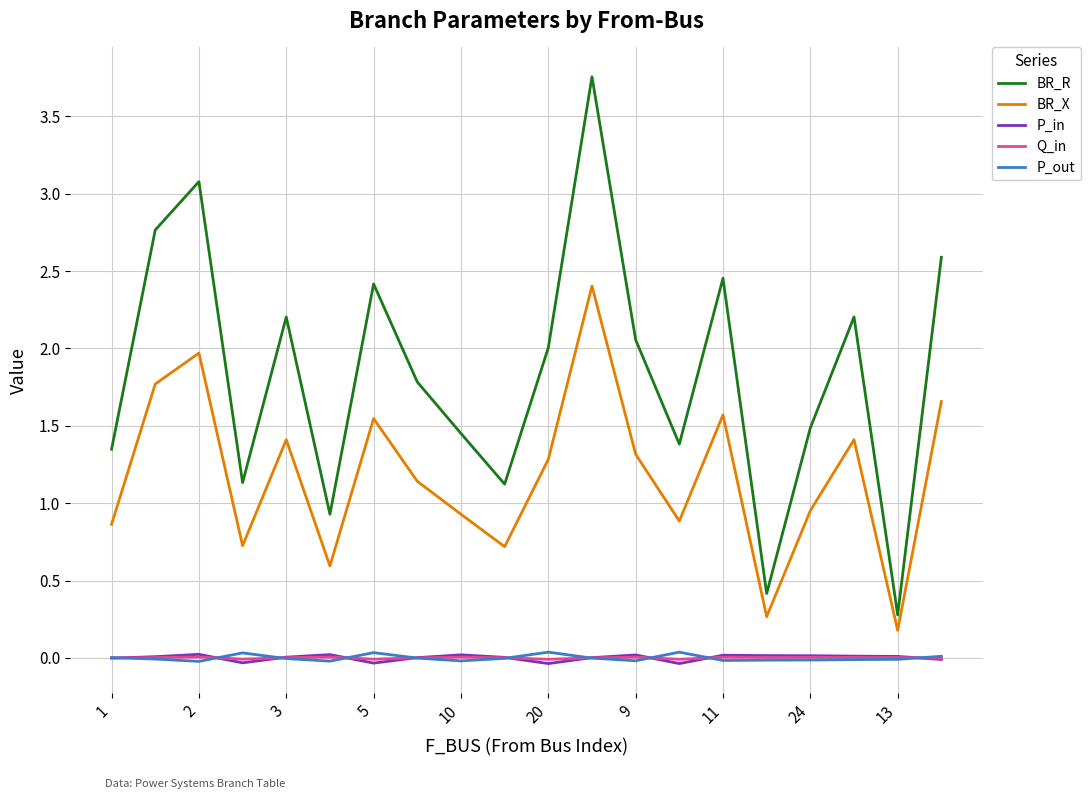

True or false: Q_in and BR_X intersect in this chart.

False